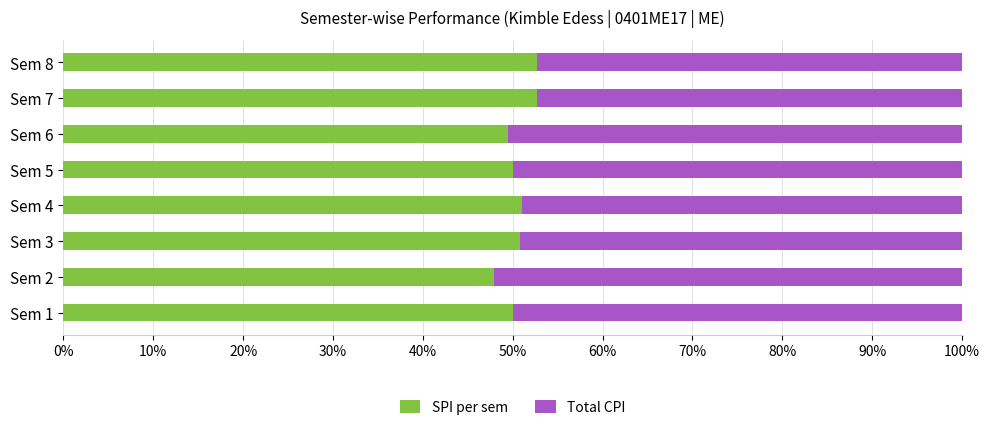

What is the difference between the SPI per sem values at Sem 7 and Sem 1?

2.8